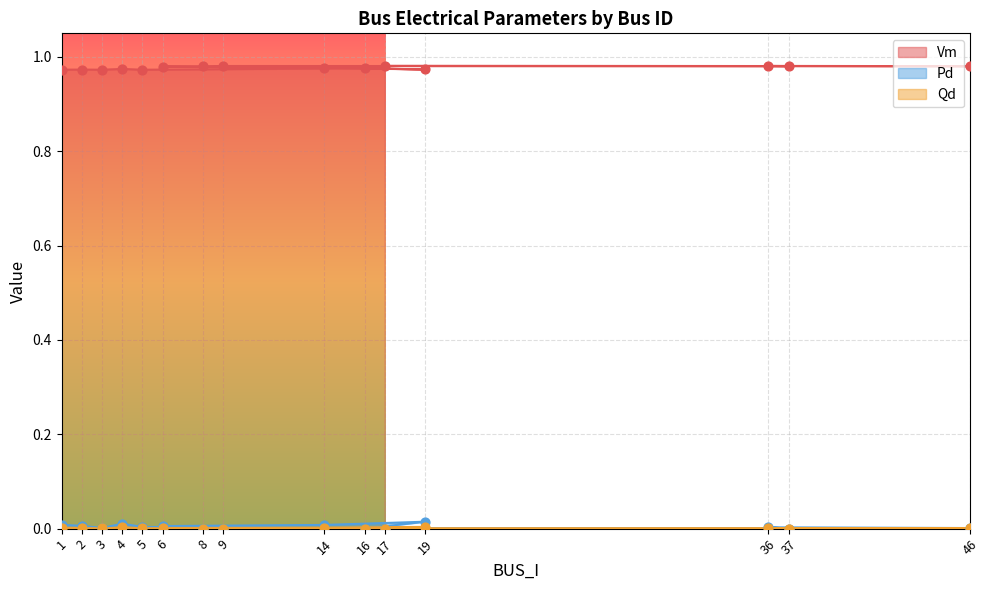

Which series has the largest total across all categories?

Vm